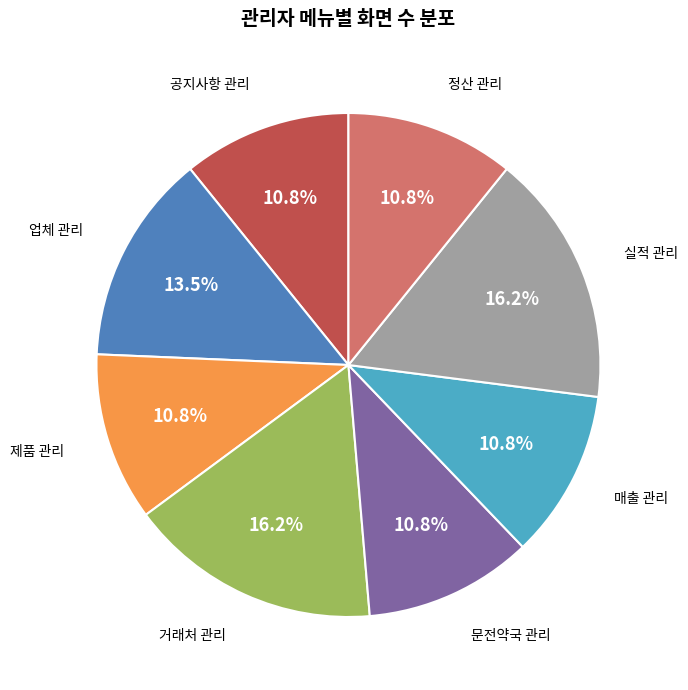

How many slices are in this pie chart?

8